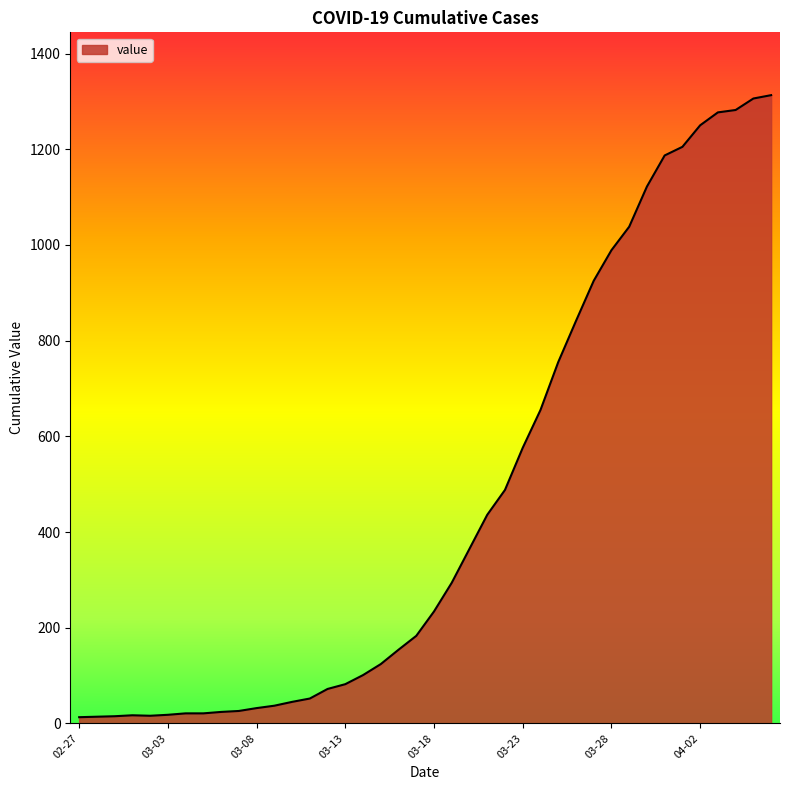

What is the greatest value displayed?

1313